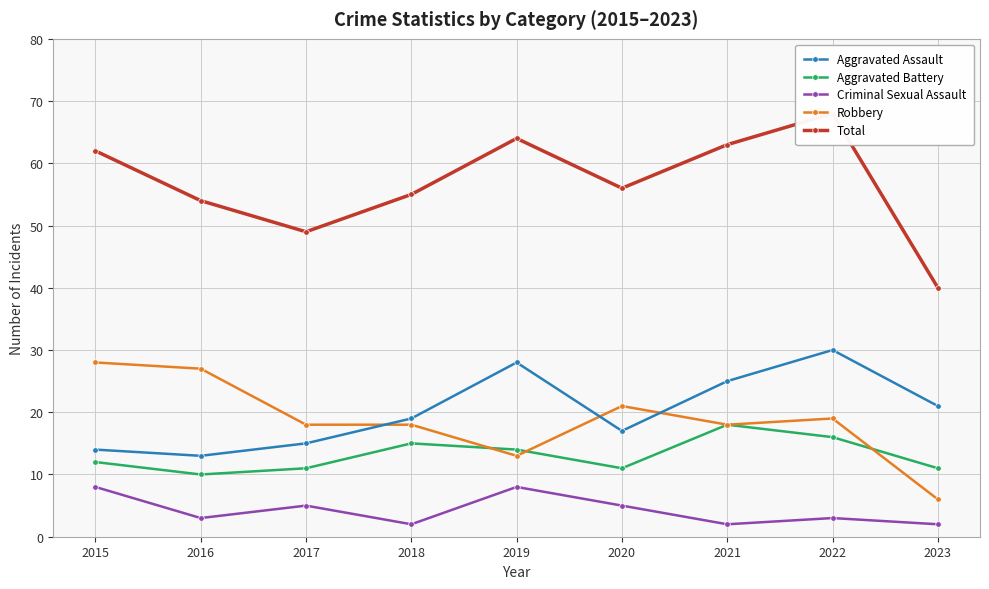

Reading left to right, extract all data points from this chart.

Aggravated Assault: 2015=14	2016=13	2017=15	2018=19	2019=28	2020=17	2021=25	2022=30	2023=21
Aggravated Battery: 2015=12	2016=10	2017=11	2018=15	2019=14	2020=11	2021=18	2022=16	2023=11
Criminal Sexual Assault: 2015=8	2016=3	2017=5	2018=2	2019=8	2020=5	2021=2	2022=3	2023=2
Robbery: 2015=28	2016=27	2017=18	2018=18	2019=13	2020=21	2021=18	2022=19	2023=6
Total: 2015=62	2016=54	2017=49	2018=55	2019=64	2020=56	2021=63	2022=68	2023=40